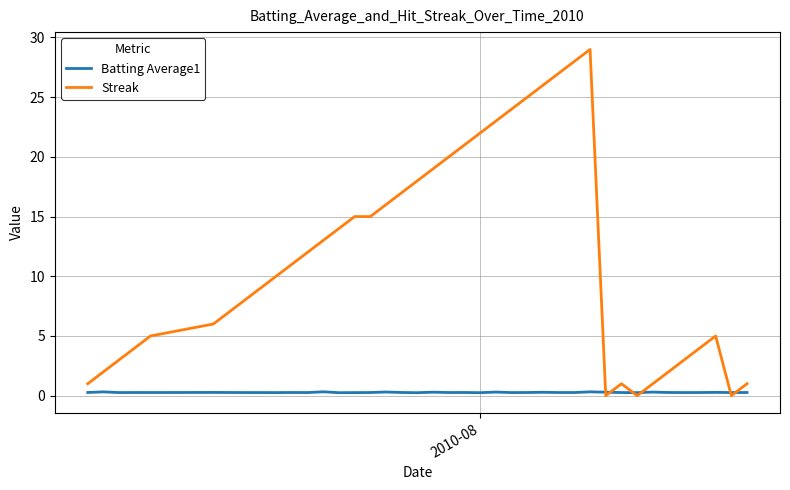

Rank the series by their maximum value, from lowest to highest.

Batting Average1, Streak